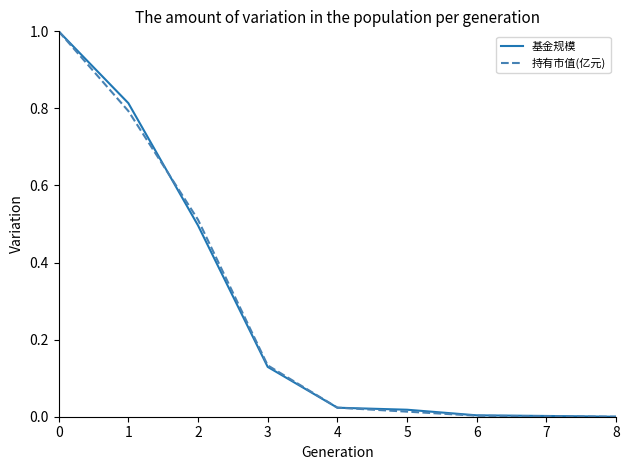

Does the chart have visible grid lines?

No